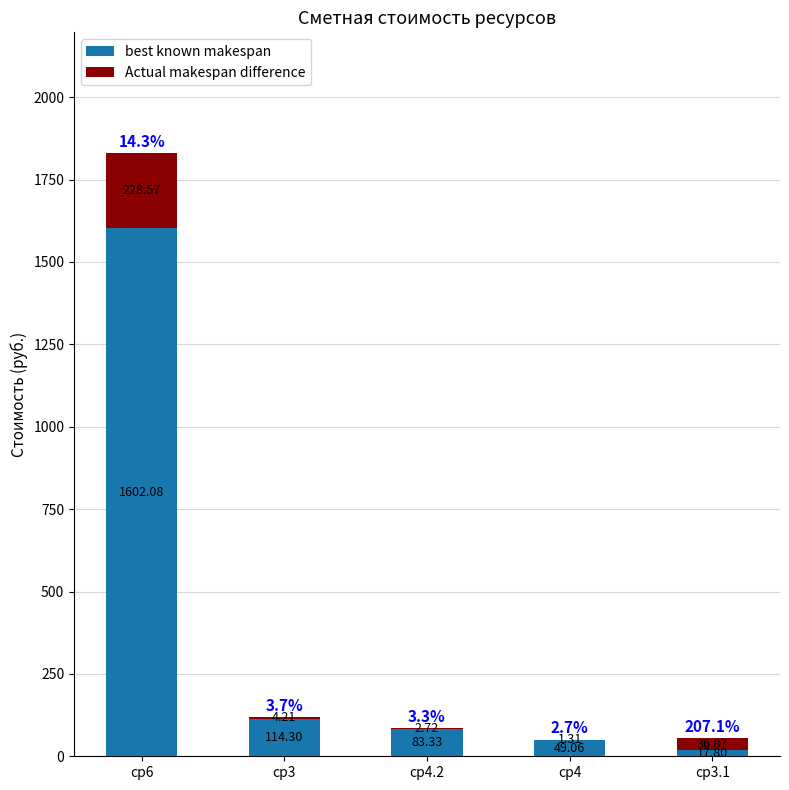

At which category is the sum across all series the highest?

ср6